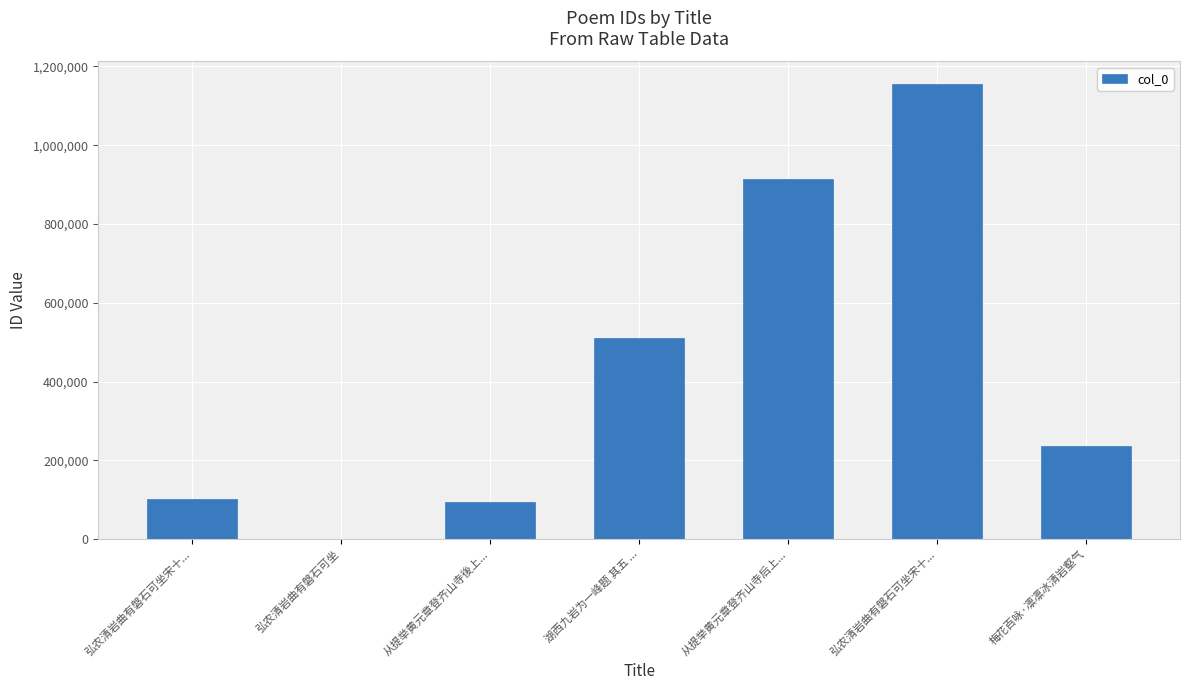

Count the number of data series in this chart.

1